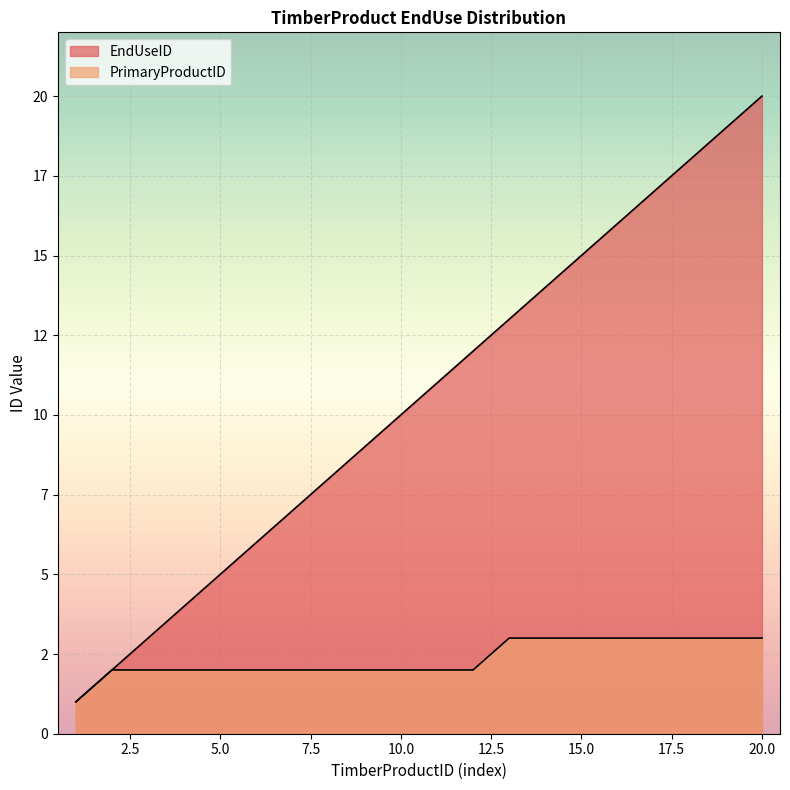

What is the total value across all series at 15?

18